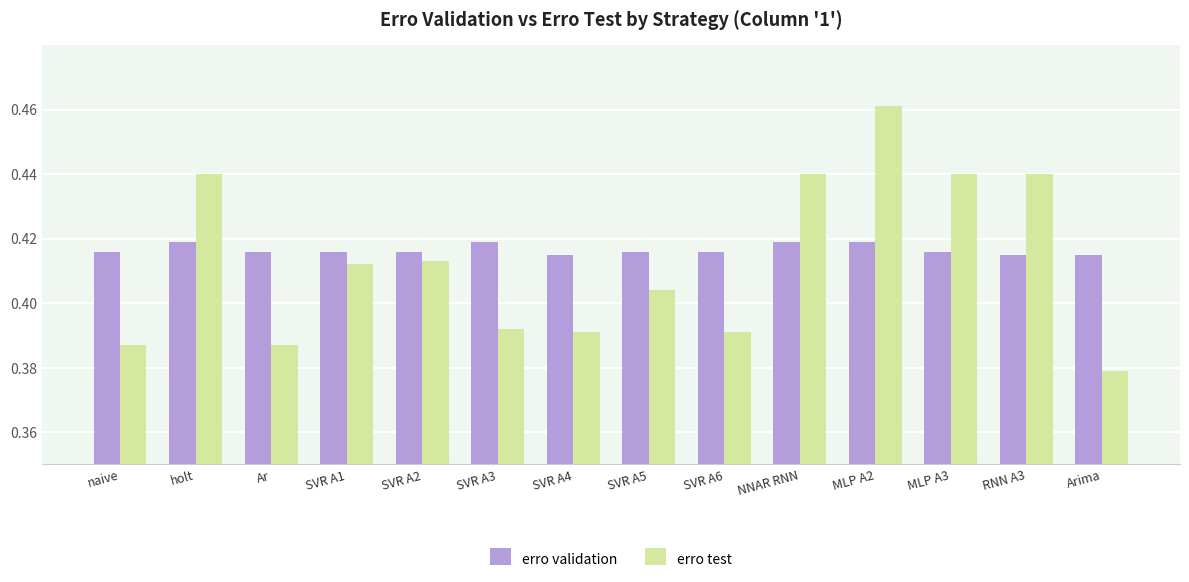

How many erro test values are between 0 and 1?

14